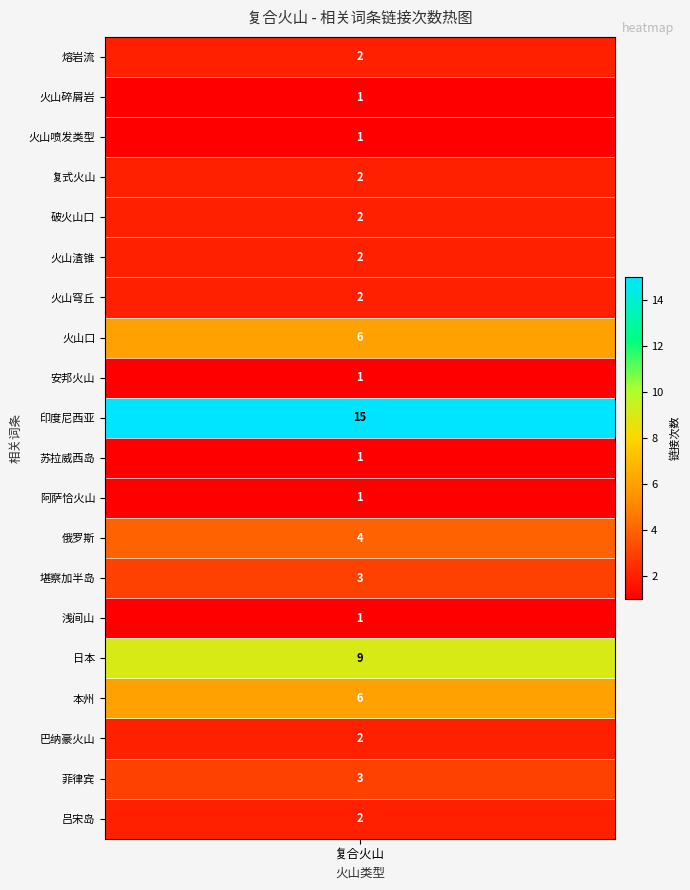

The chart shows a value of 3 at 复式火山. True or false?

False